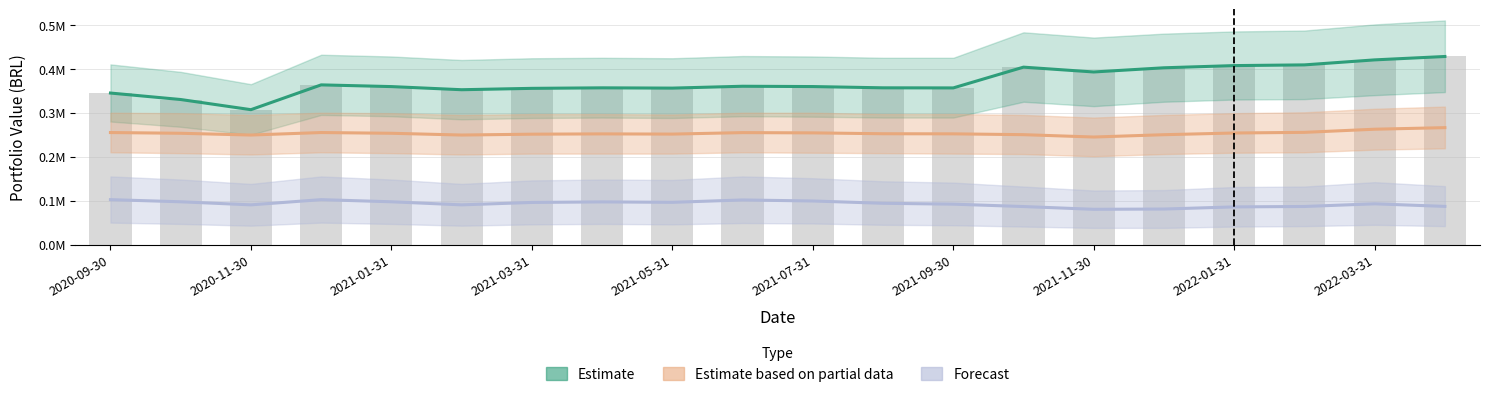

Which series has the largest total across all categories?

Estimate